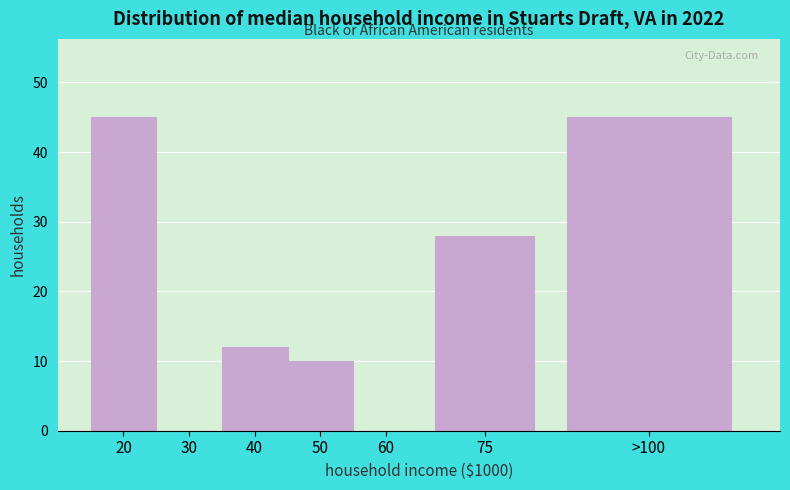

Reading left to right, list all the values displayed in this chart.

20=45	30=0	40=12	50=10	60=0	75=28	>100=45